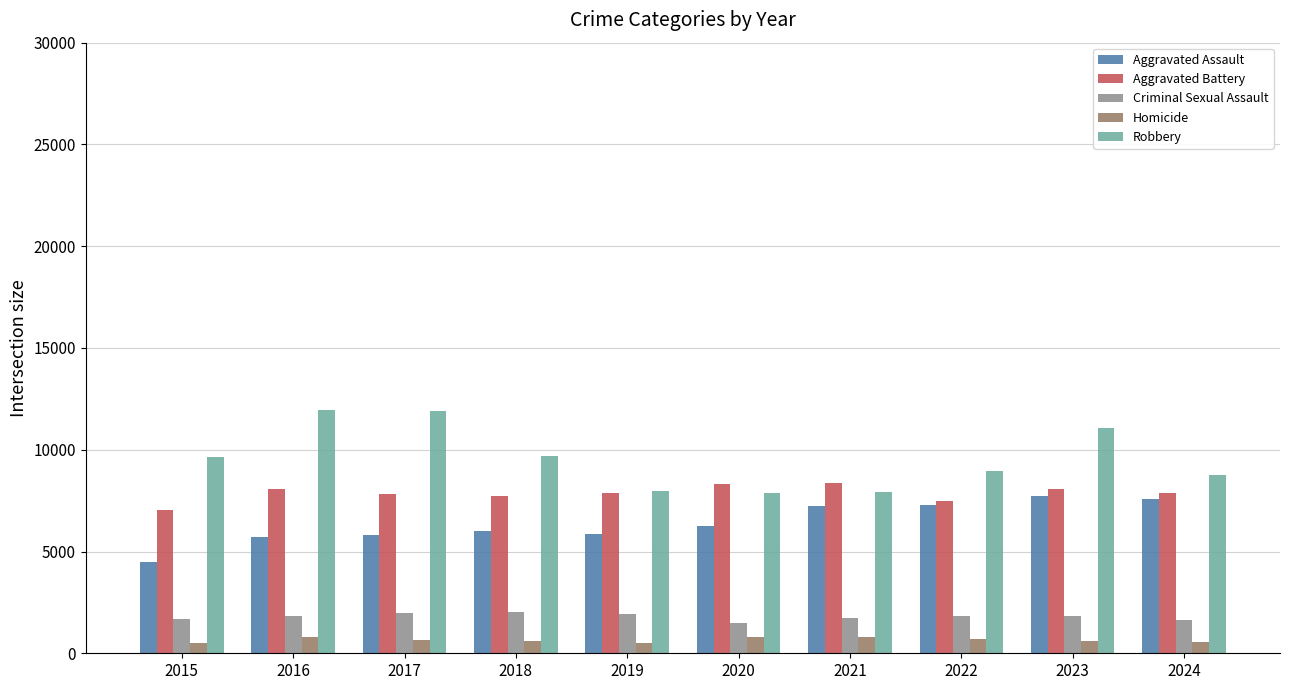

How many distinct data groups are displayed?

5